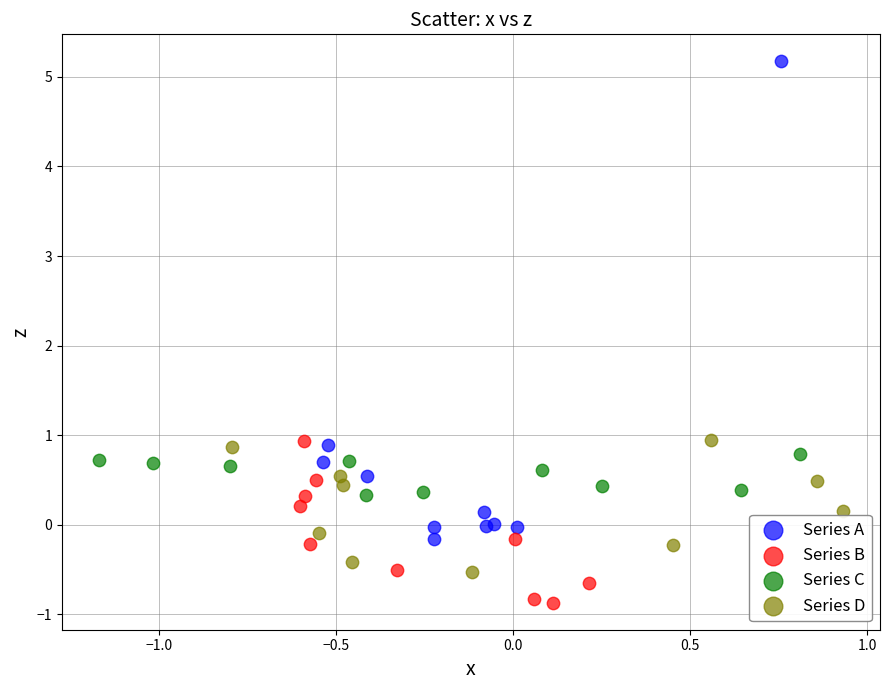

Which series reaches the minimum Y coordinate?

Series B